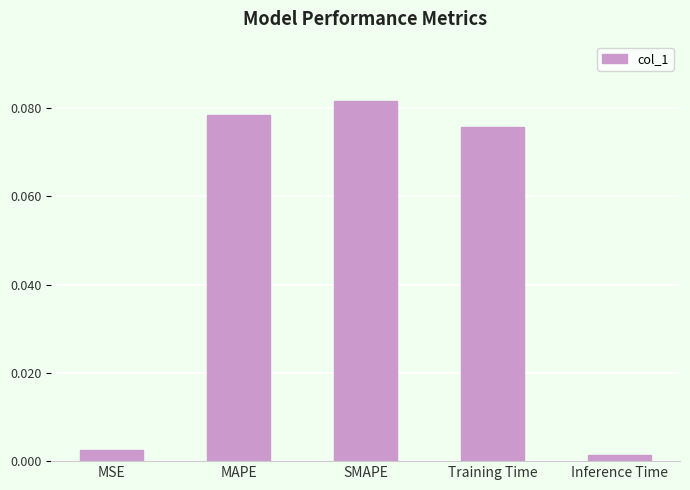

What is the label of the 3rd bar from the right?

SMAPE